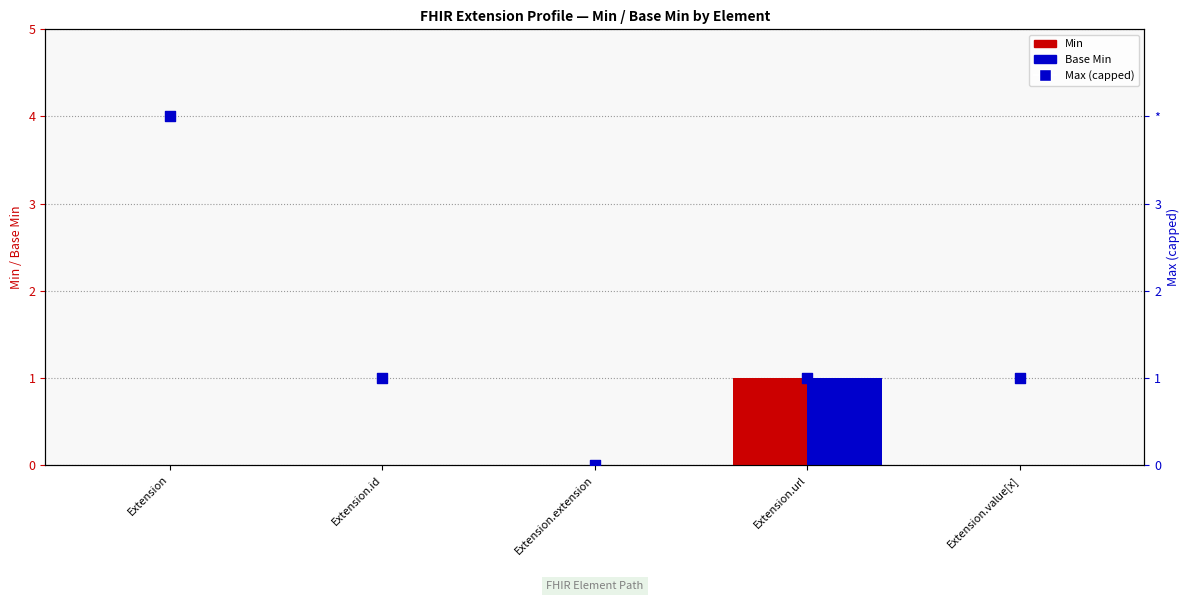

At how many categories does at least one series exceed 3?

1